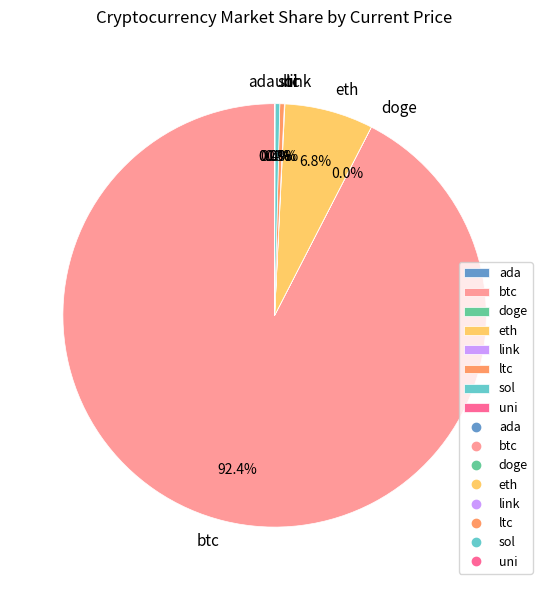

Which slice represents more than half of the pie?

btc